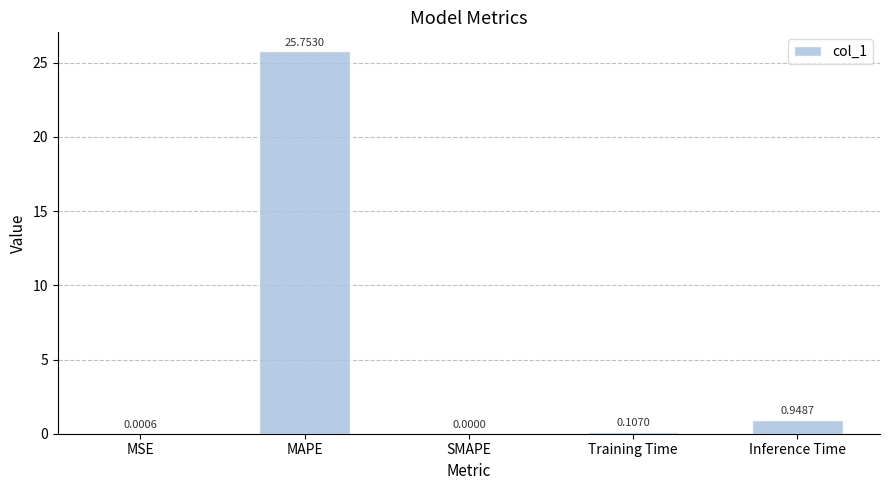

Which label corresponds to the largest value in the chart?

MAPE